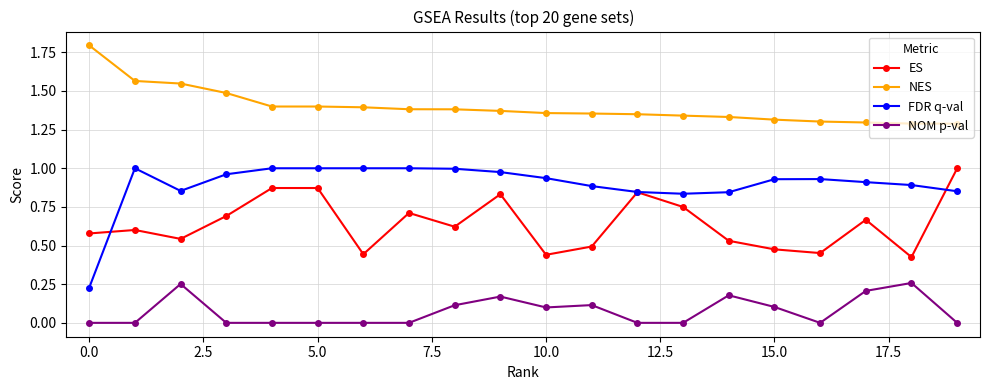

What is the value of the NOM p-val point at the 9th from the left?

0.1